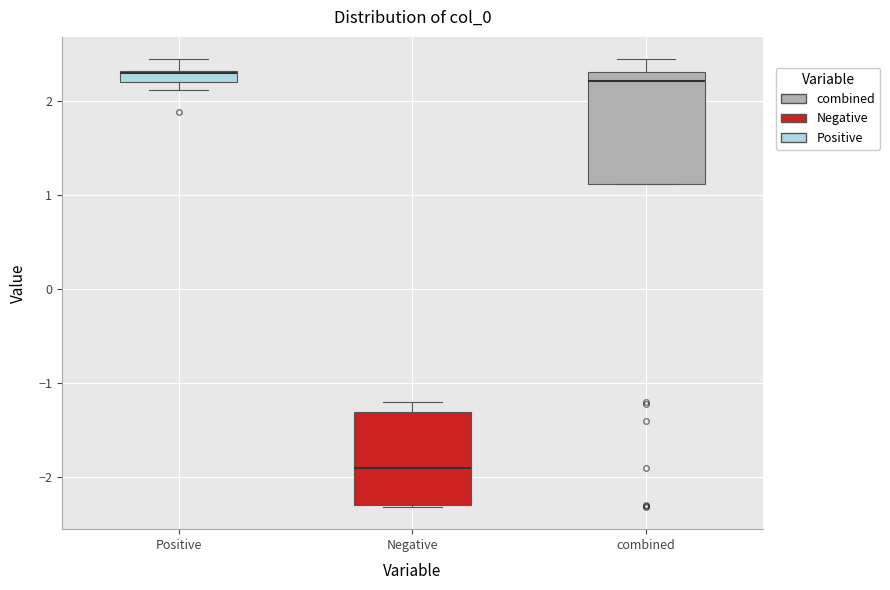

Which box is the tallest, from its lower edge to its upper edge?

combined